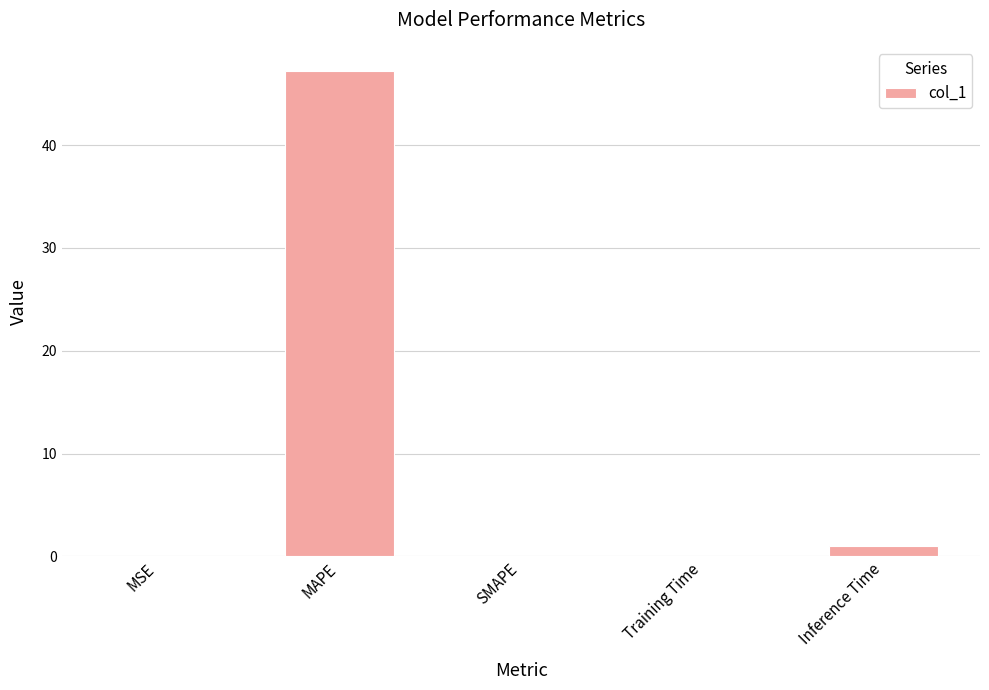

Does the chart contain stacked bars?

No